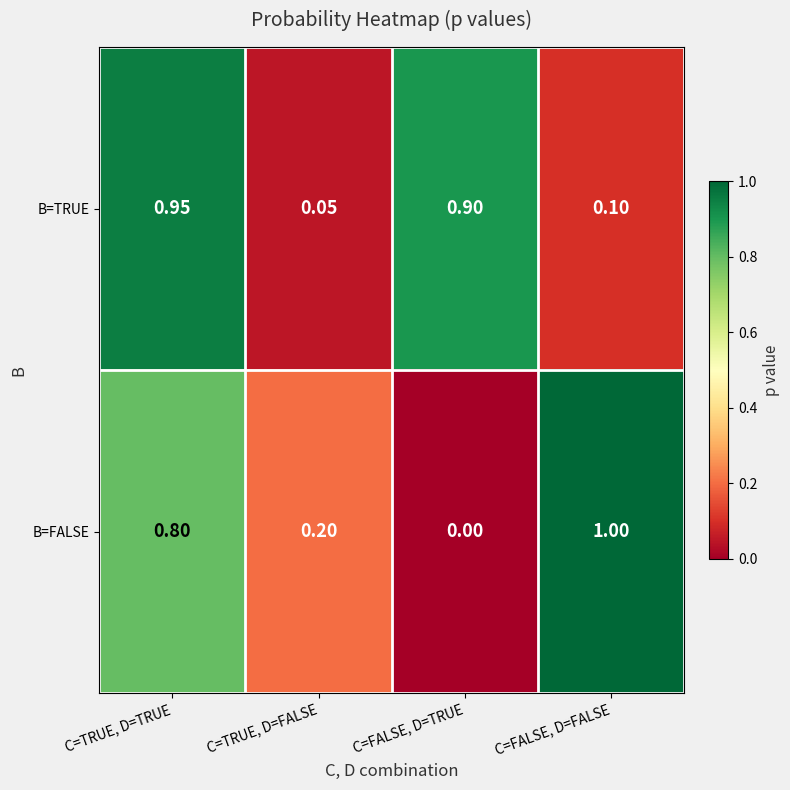

Rank the series by their maximum value, from lowest to highest.

B=TRUE, B=FALSE